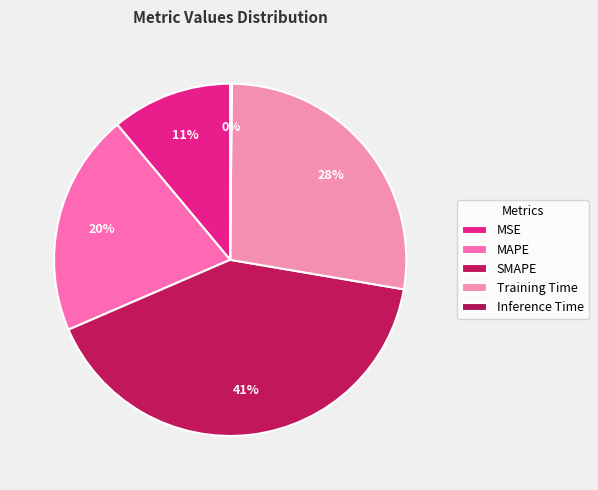

True or false: MSE accounts for 1% of the total.

False